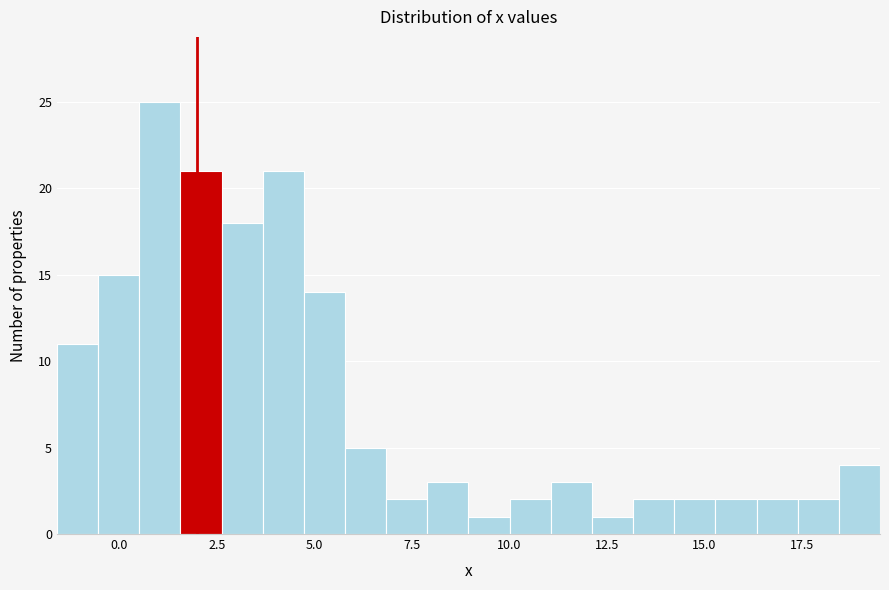

Around what value on the x-axis is the tallest bar? Give the approximate position of its centre, as read against the axis.

1.0